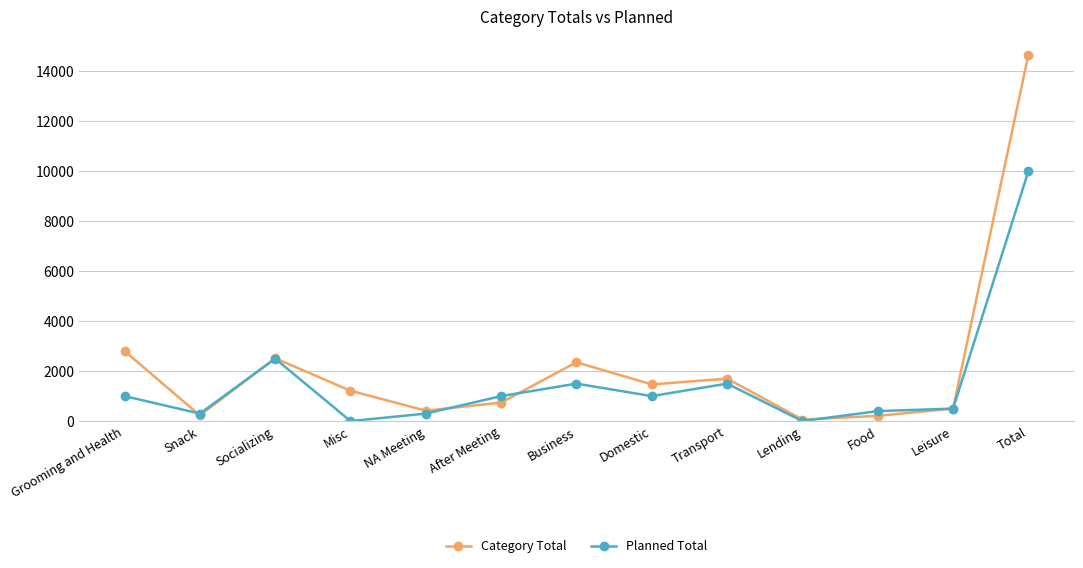

What position from the left is Total?

13